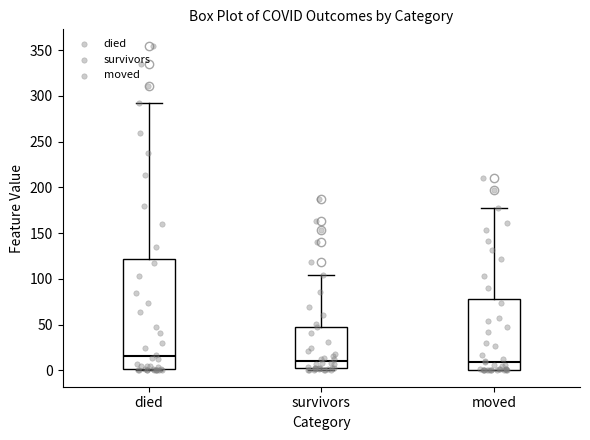

Where does the median line of the box for died sit on the y-axis? The values are not printed on the chart, so give them approximately, as read against the axis.

15